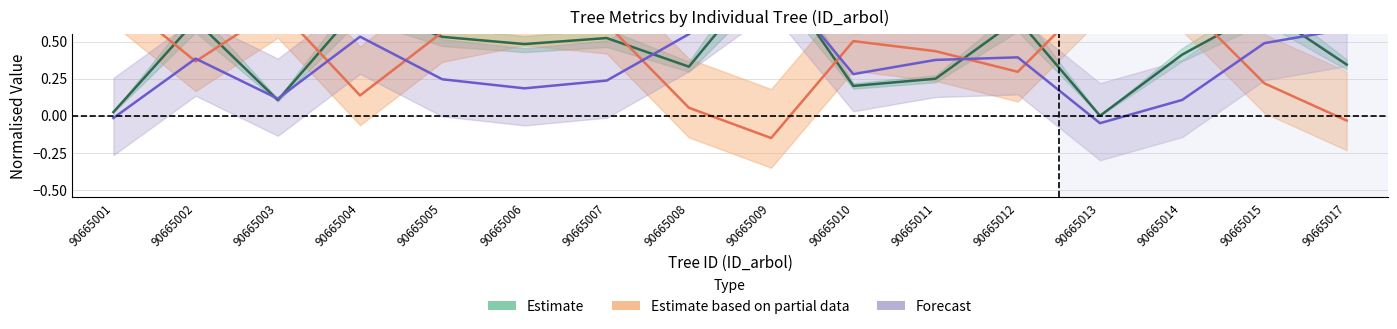

At how many categories does at least one series exceed 0?

16